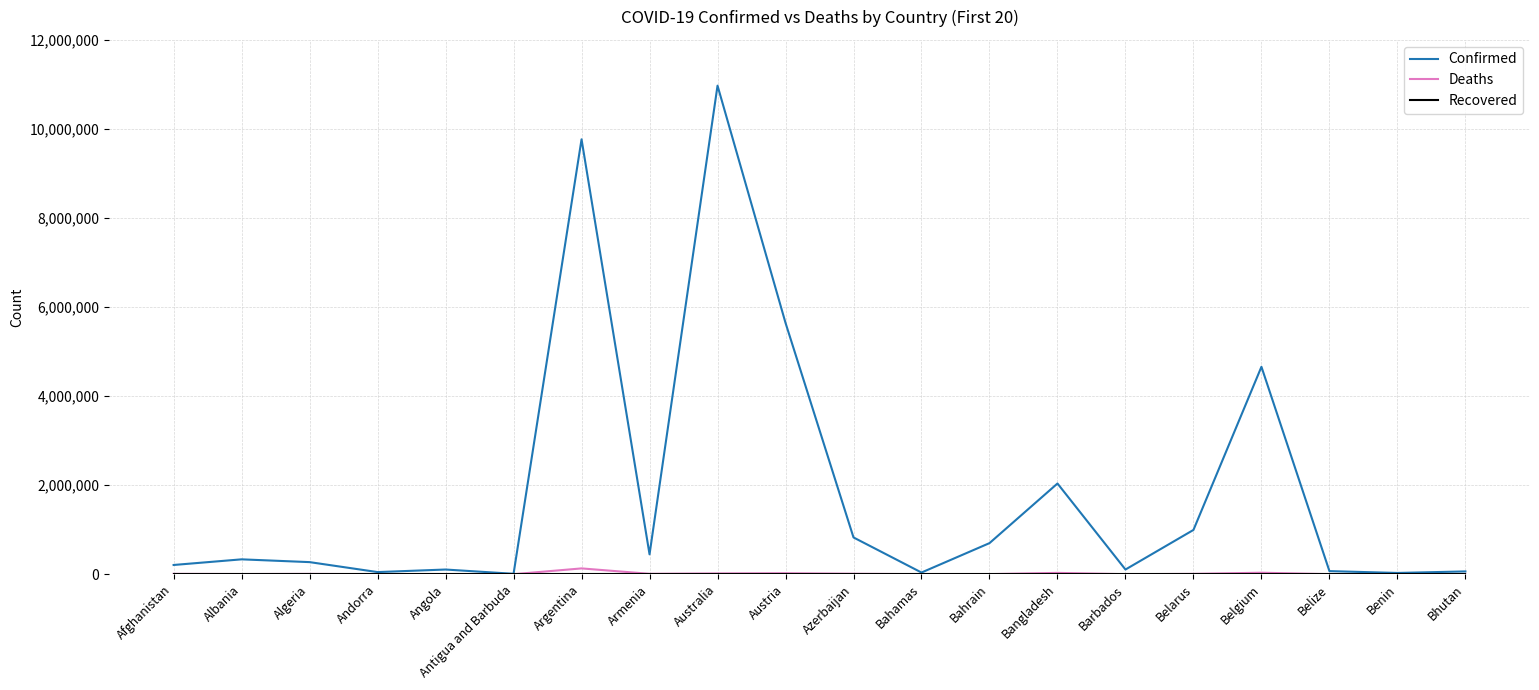

Is the value of Confirmed at Bangladesh greater than the value of Deaths at Andorra?

Yes